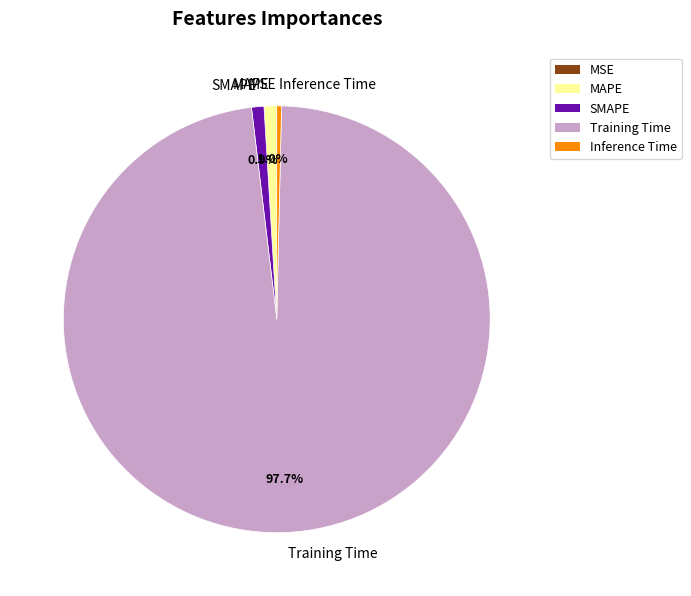

Is Inference Time the majority of the pie?

No